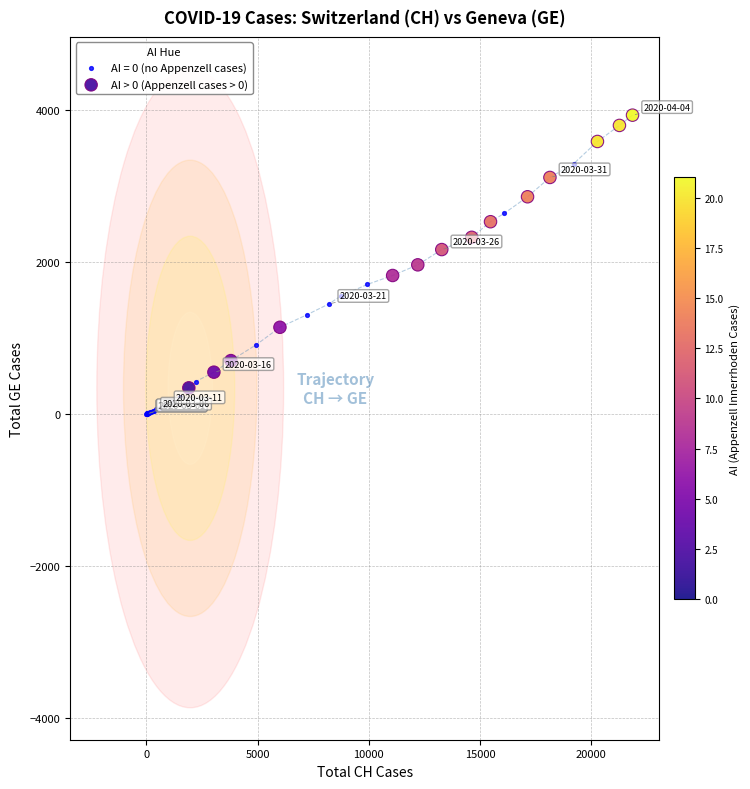

Which series contains the highest Y value?

AI > 0 (Appenzell cases > 0)